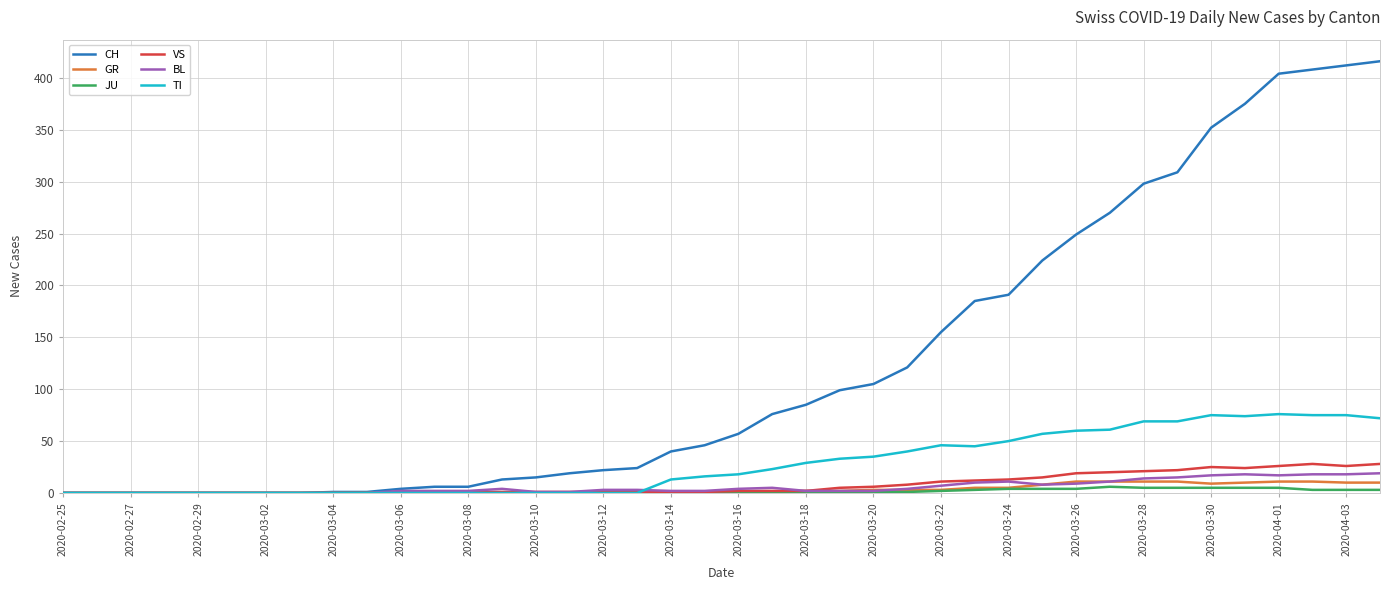

Which series has the largest total across all categories?

CH